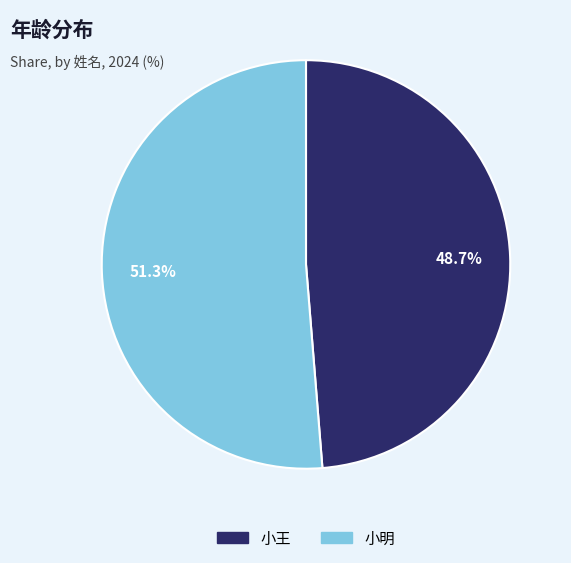

Rank the categories by value from highest to lowest.

小明, 小王